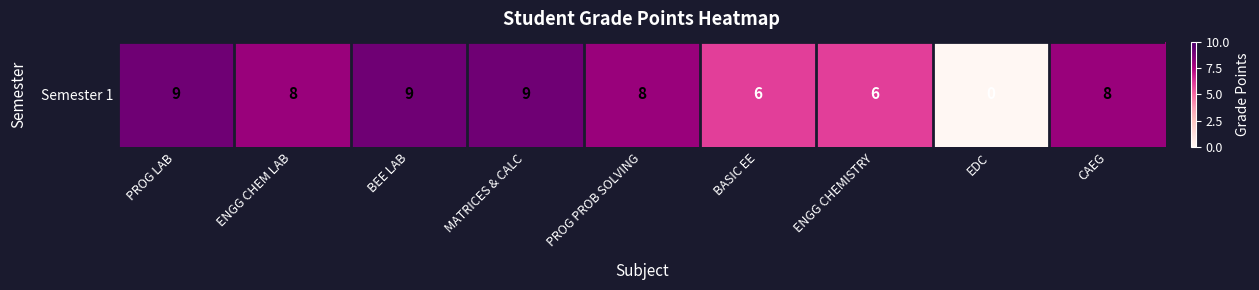

At which label does the data first exceed 8?

PROG LAB